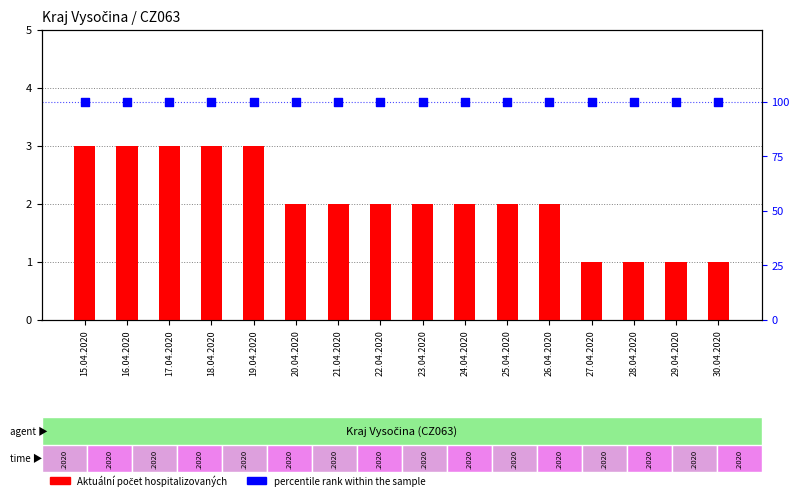

Which series reaches the minimum Y coordinate?

Aktuální počet hospitalizovaných